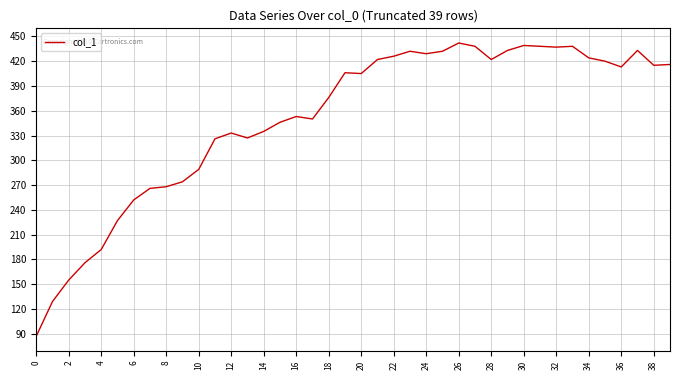

What is the smallest value displayed?

87